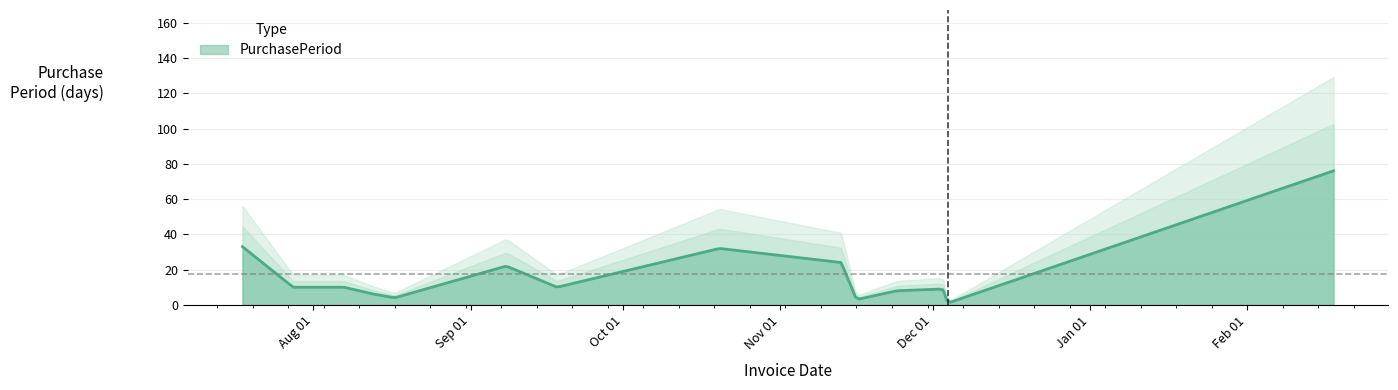

At which label is the value closest to 38?

2015-07-18